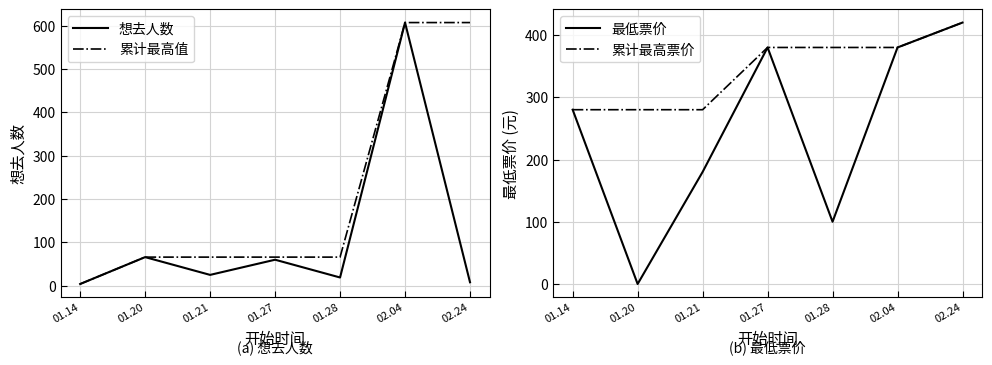

Rank the categories by 累计最高值 value from highest to lowest.

02.04, 02.24, 01.20, 01.21, 01.27, 01.28, 01.14